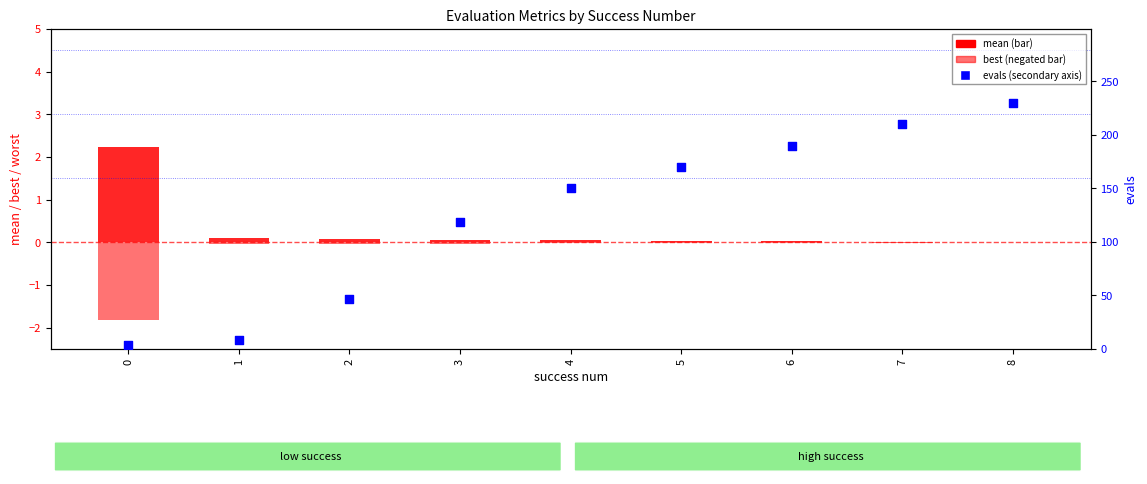

Which series reaches the maximum Y coordinate?

worst (evals scale)